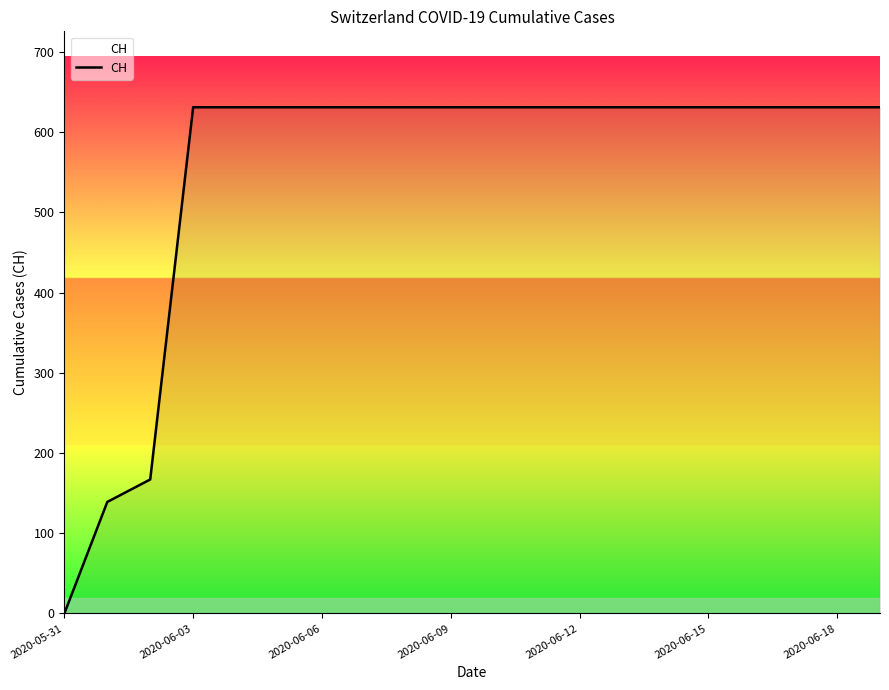

What is the greatest value displayed?

631